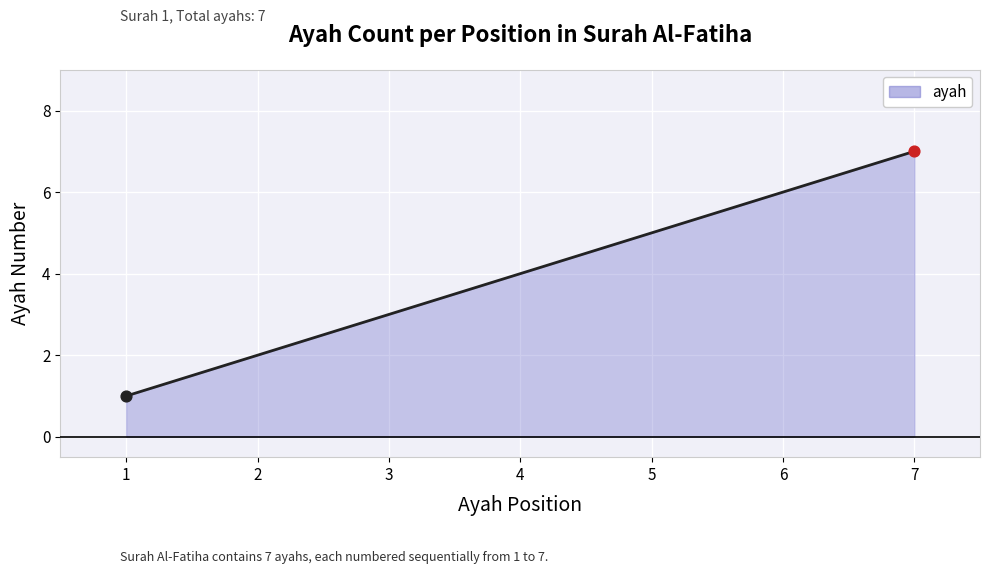

What is the ratio of the value at 3 to the value at 2?

1.5